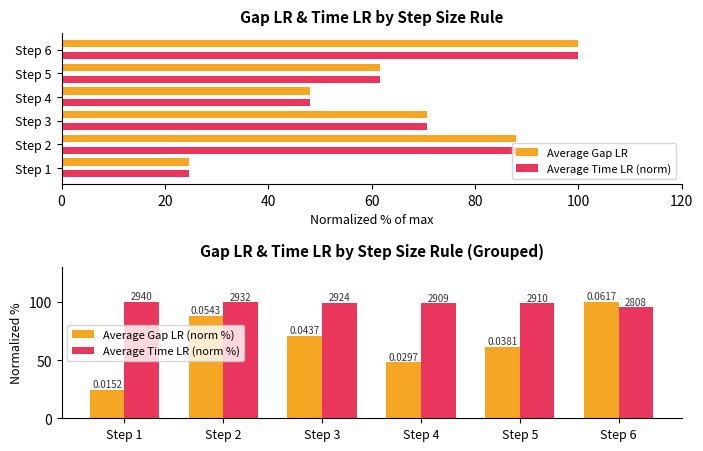

Reading left to right, extract all data points from this chart.

Average Gap LR (norm %): 24.6	88.0	70.8	48.1	61.7	100.0
Average Time LR (norm %): 100.0	99.7	99.5	98.9	99.0	95.5